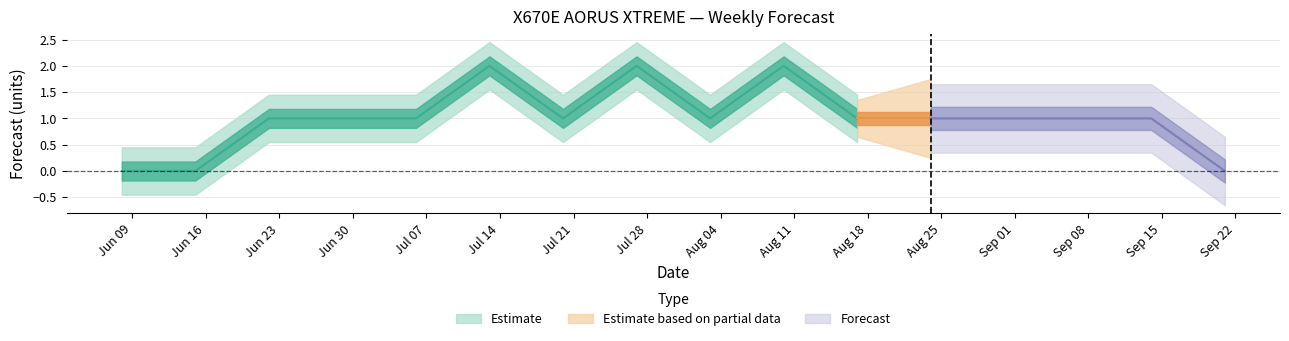

How many data points are less than 1?

3